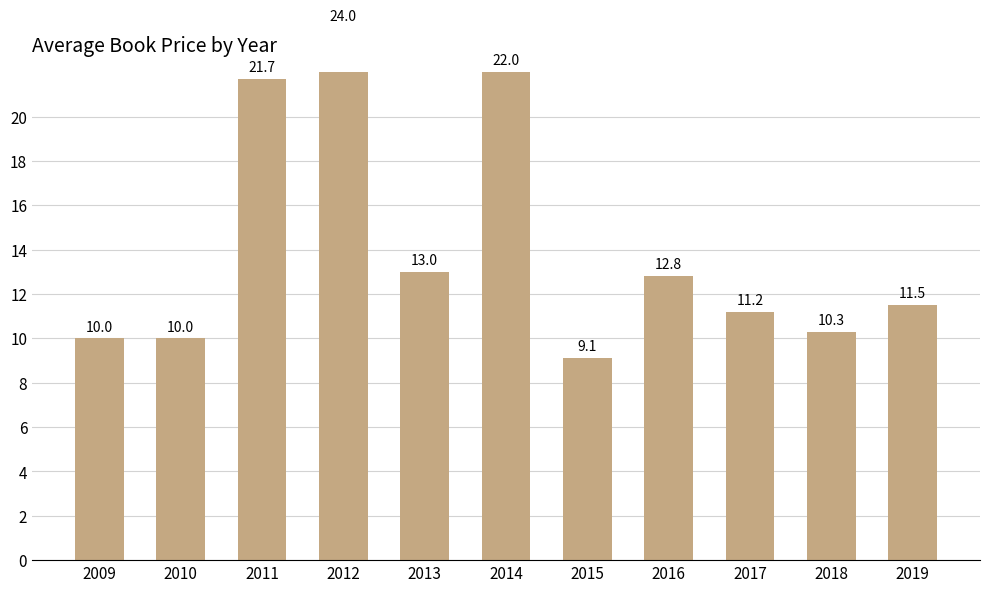

What is the ratio of the value at 2013 to the value at 2014?

0.6